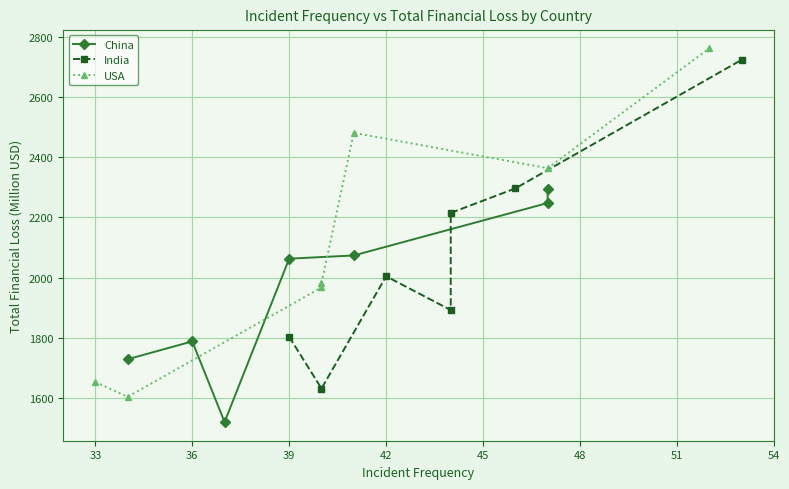

What is the value of the India point at the 1st from the left?

1803.2